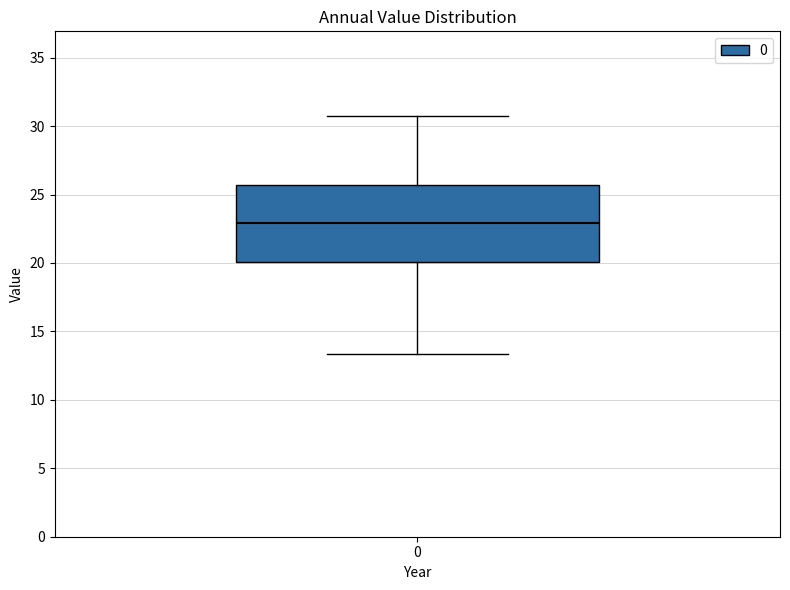

Where does the lower whisker of the box at x = 0 end on the y-axis? The values are not printed on the chart, so give them approximately, as read against the axis.

13.5